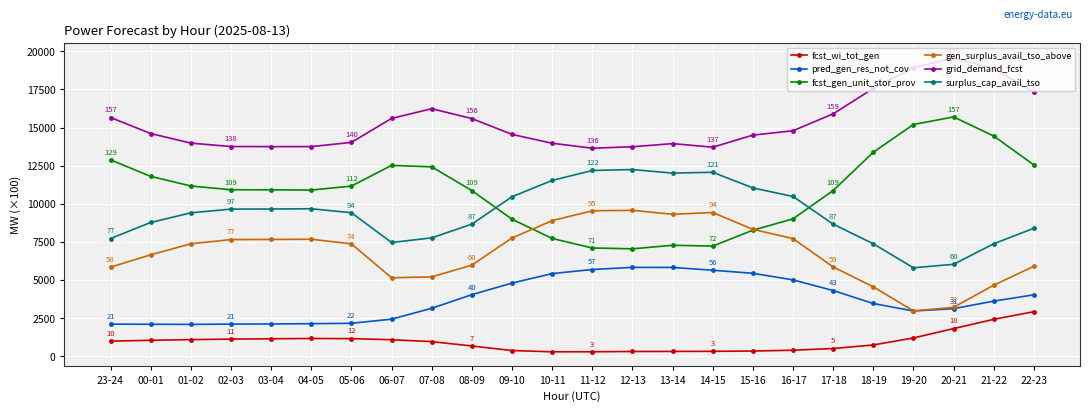

What is the minimum value for grid_demand_fcst?

13646